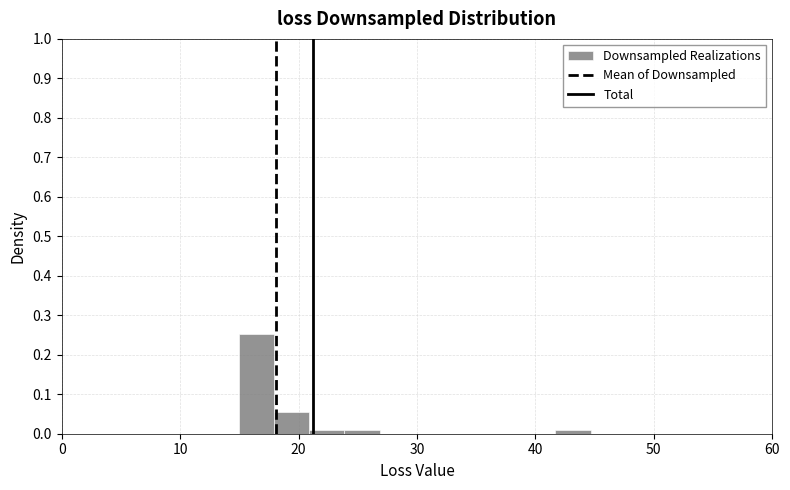

Read against the x-axis, roughly where is the centre of the tallest bar?

16